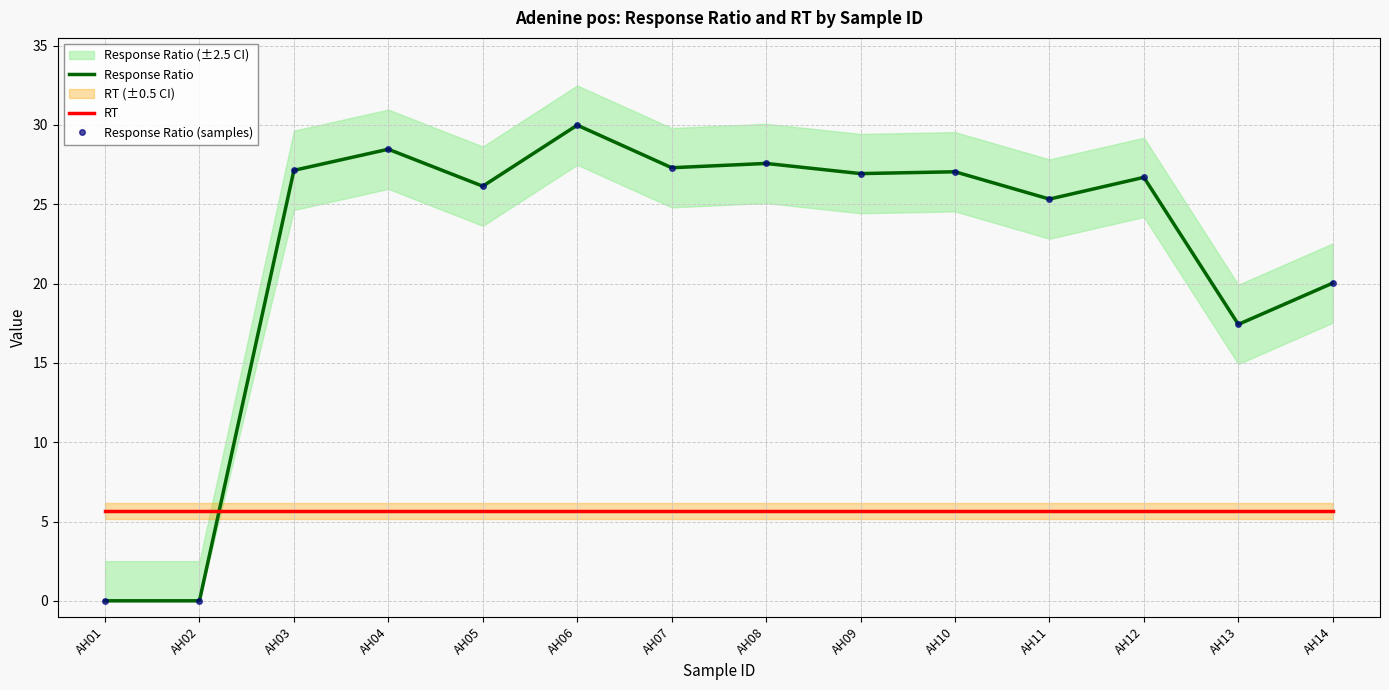

Between which two adjacent categories do RT and Response Ratio (samples) first intersect?

AH02 and AH03